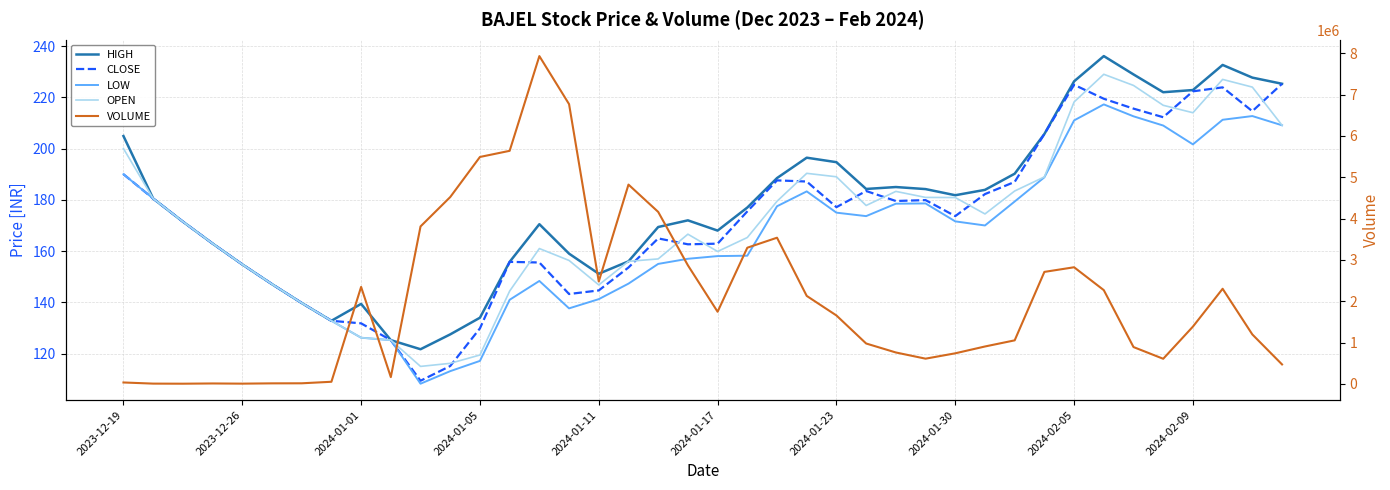

How many interior local peaks does the OPEN series have?

6